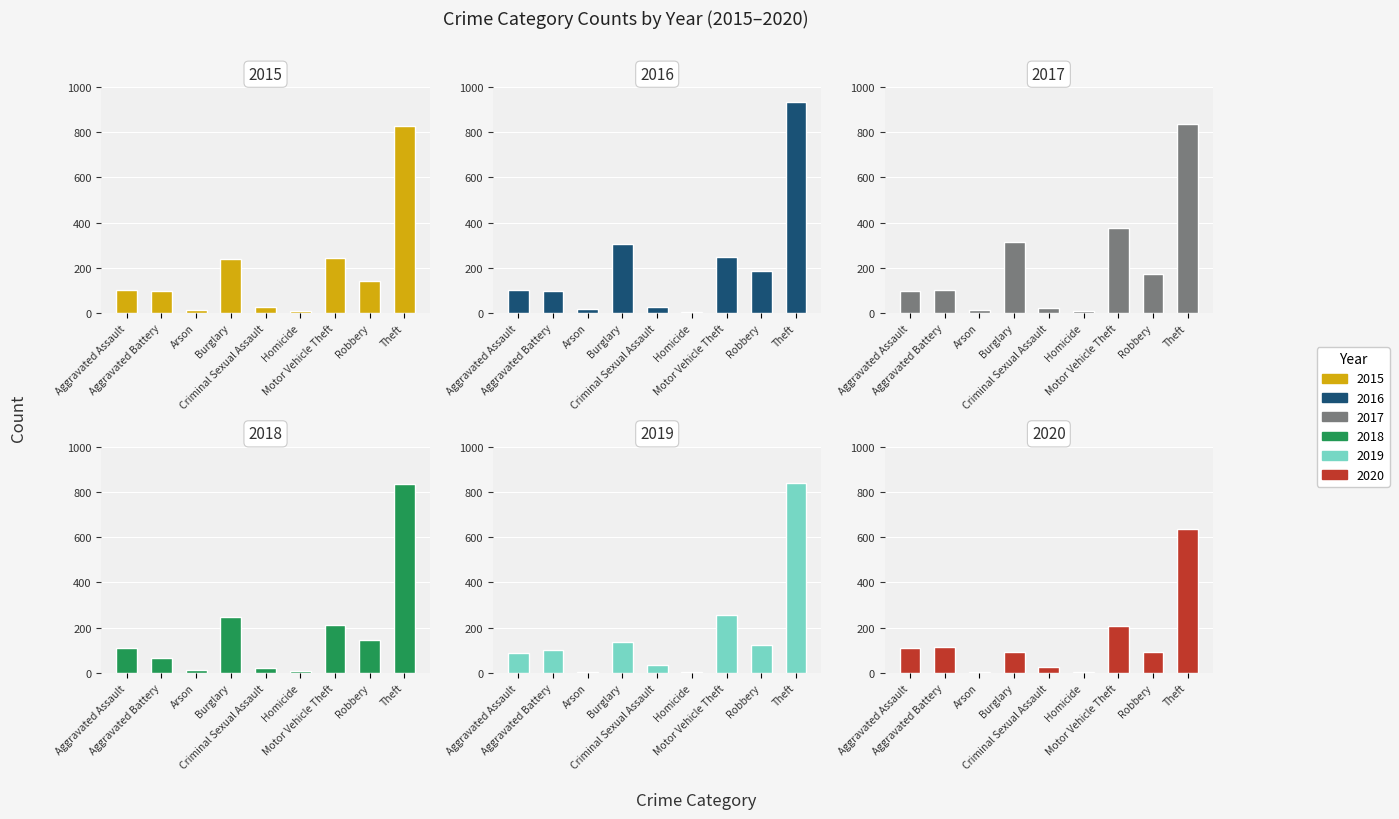

How many data points in 2020 are less than 94?

4